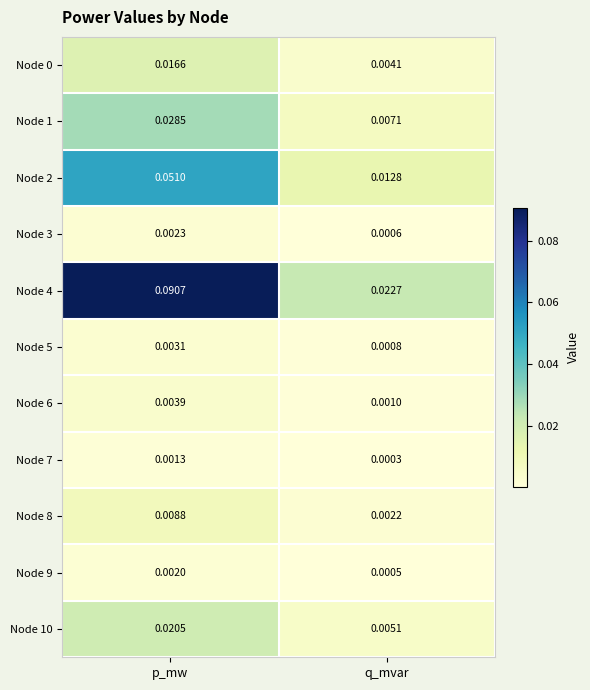

At which category does the chart reach its peak across all series?

p_mw